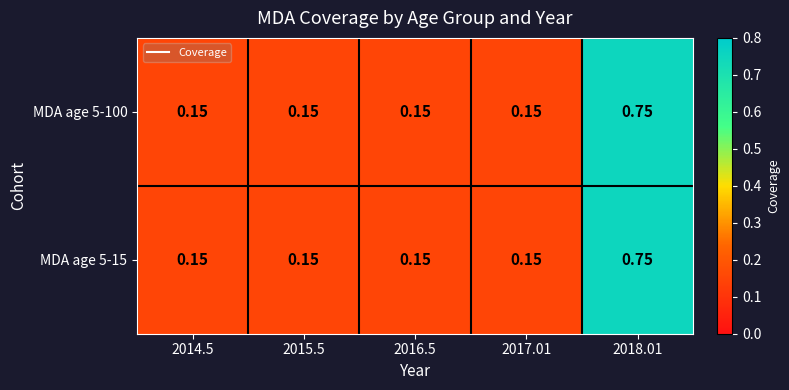

How many series are shown in this chart?

2